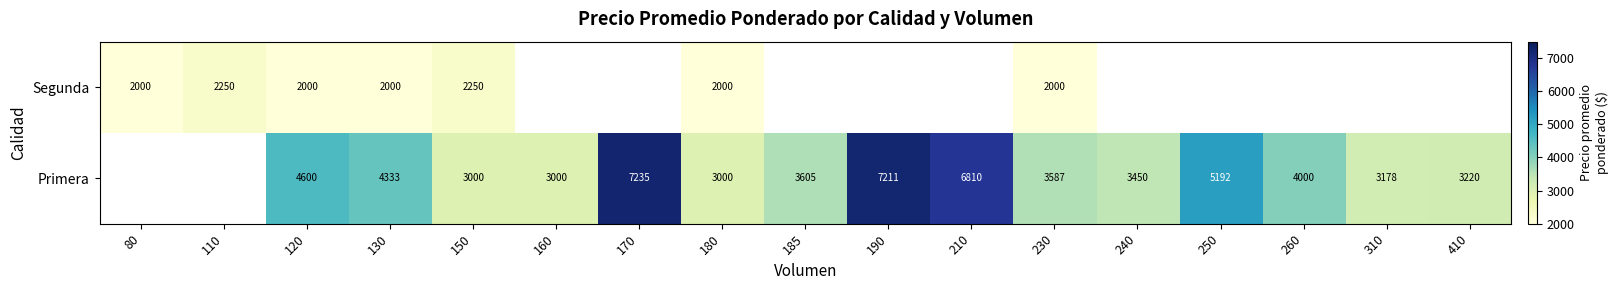

The Segunda series shows 3364 at 230. True or false?

False